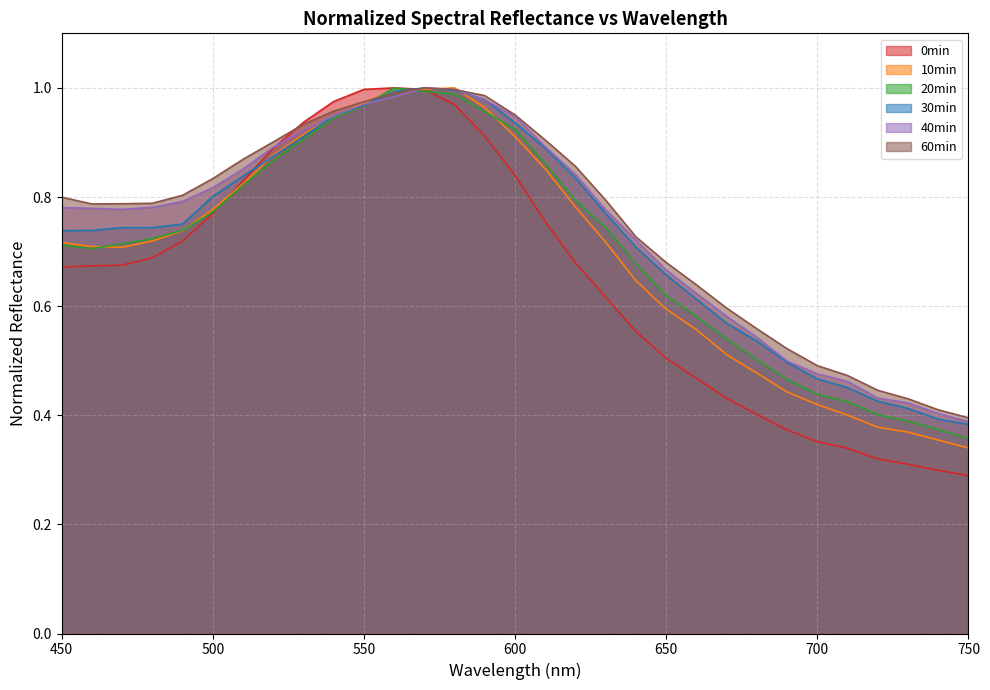

How many times do 0min and 60min cross each other?

2